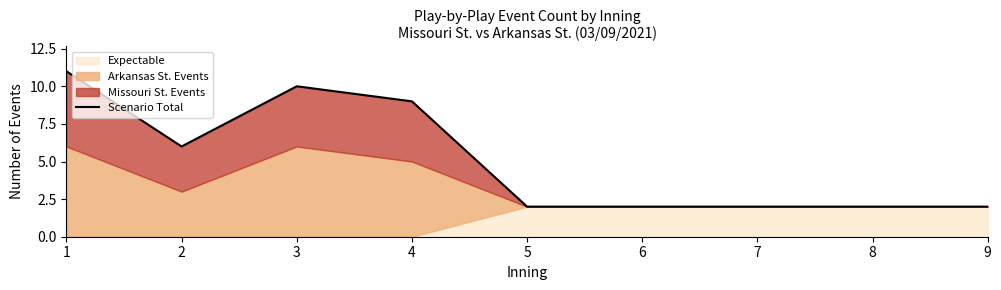

How many lines are shown in the chart?

1